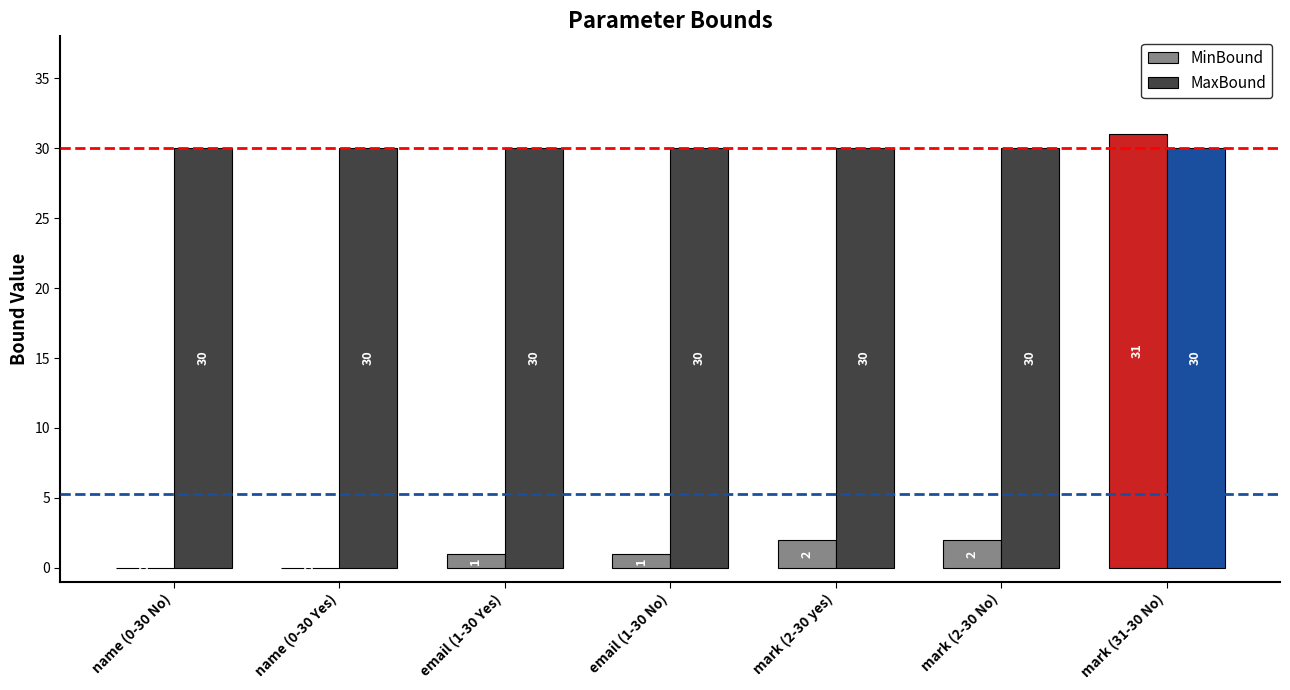

Between name (0-30 No) and mark (2-30 No), which series saw the biggest shift?

MinBound